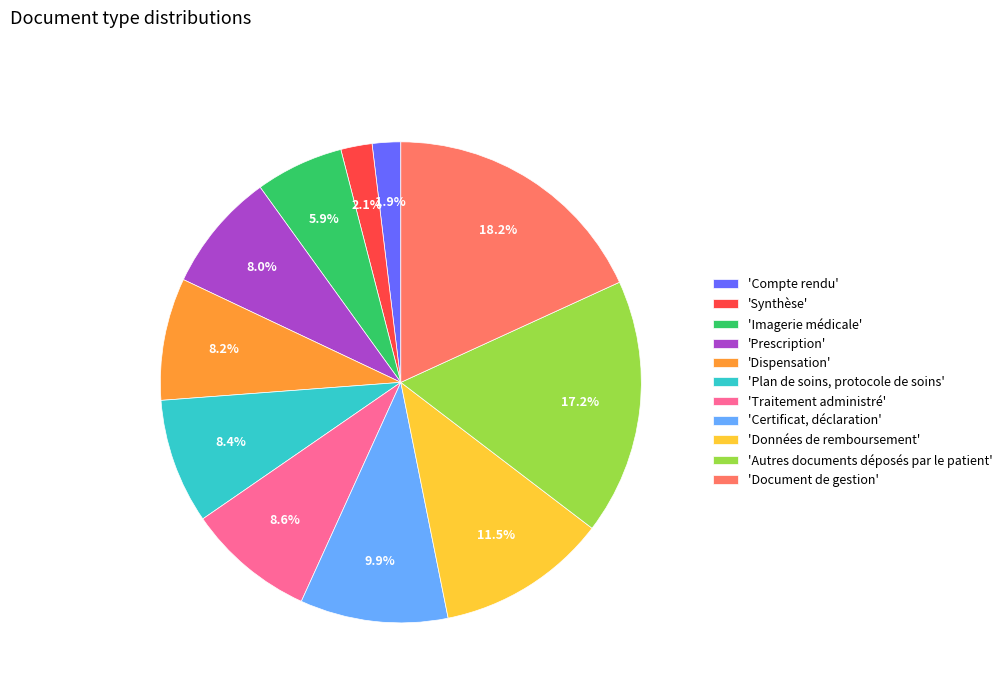

What is the ratio of the value at 'Imagerie médicale' to the value at 'Traitement administré'?

0.7